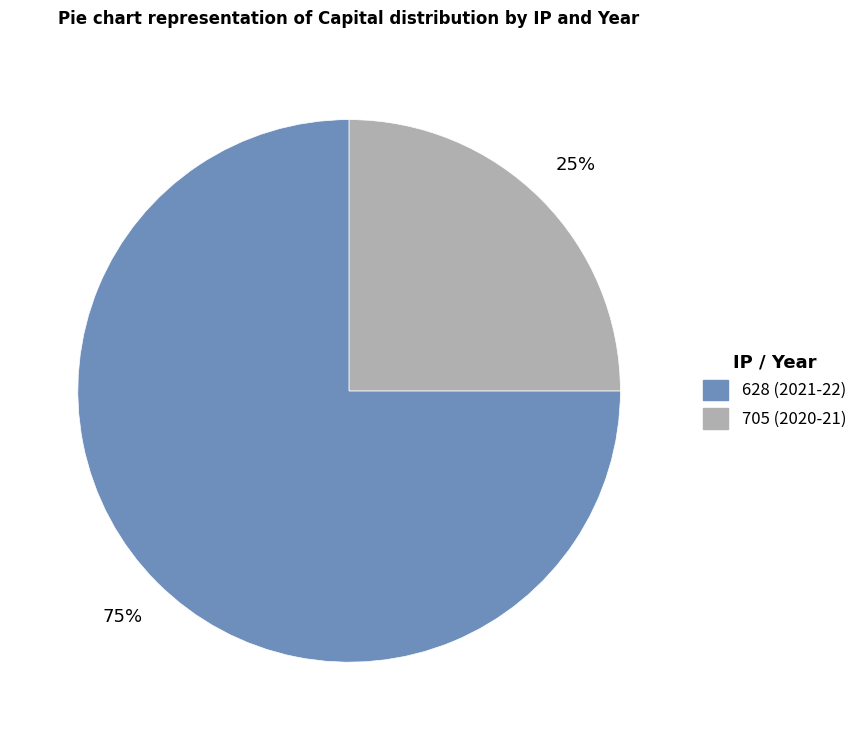

Rank the categories by value from highest to lowest.

628 (2021-22), 705 (2020-21)